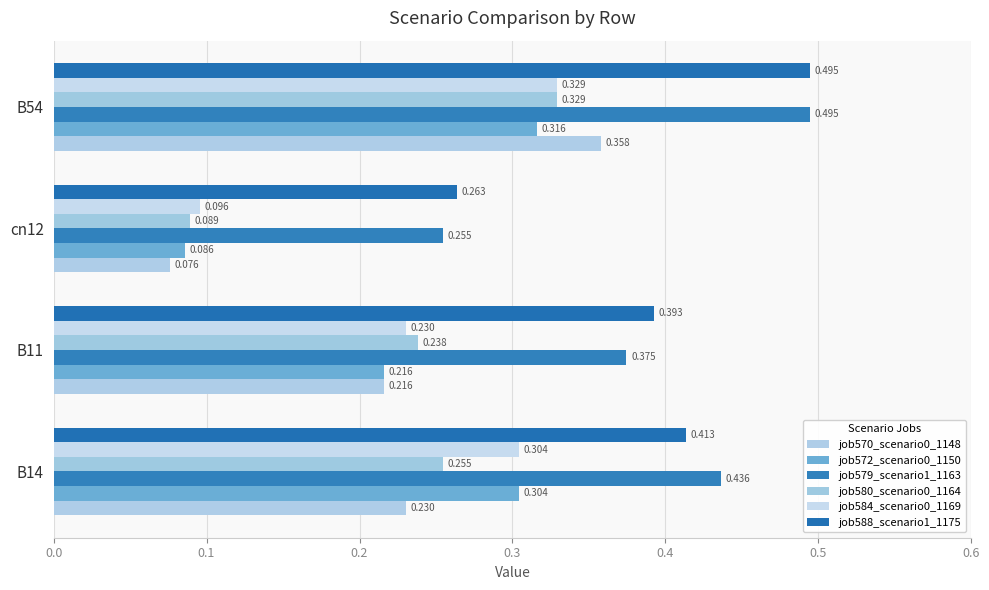

Count the number of data series in this chart.

6